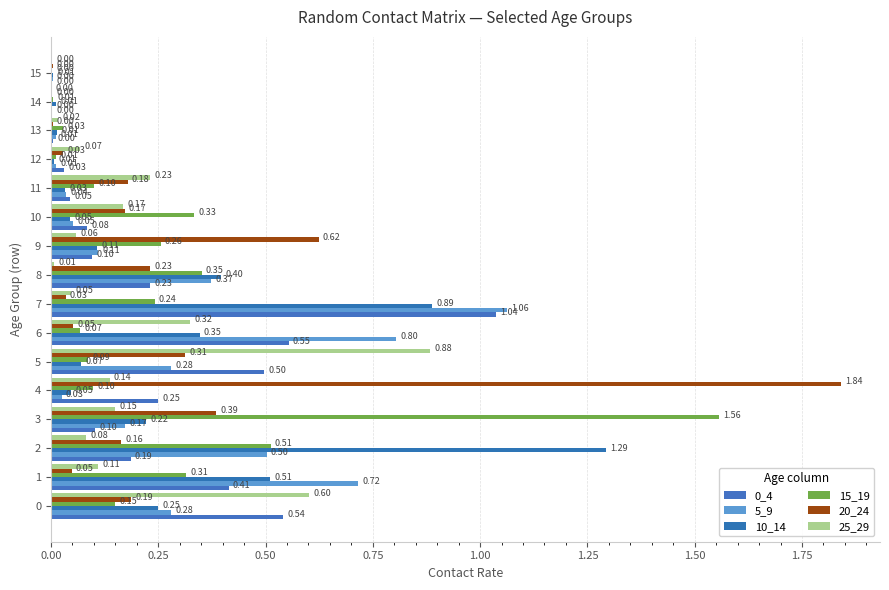

Rank the series at 12 from highest to lowest value.

25_29, 0_4, 20_24, 5_9, 15_19, 10_14